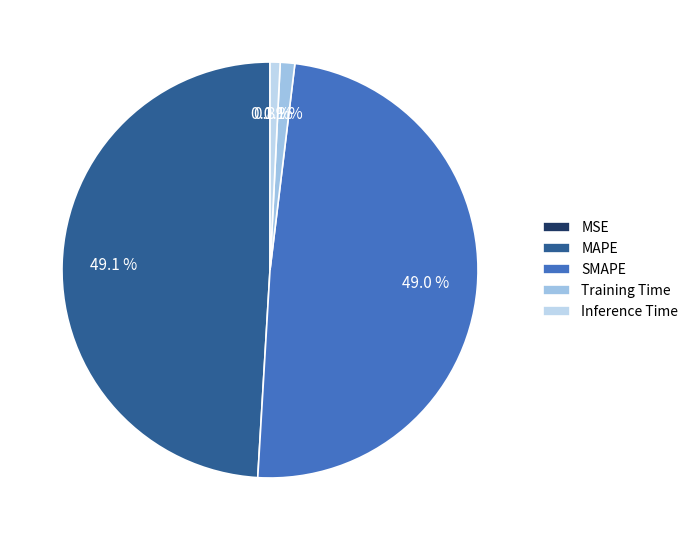

What is the total percentage of MAPE and MSE?

49.1%